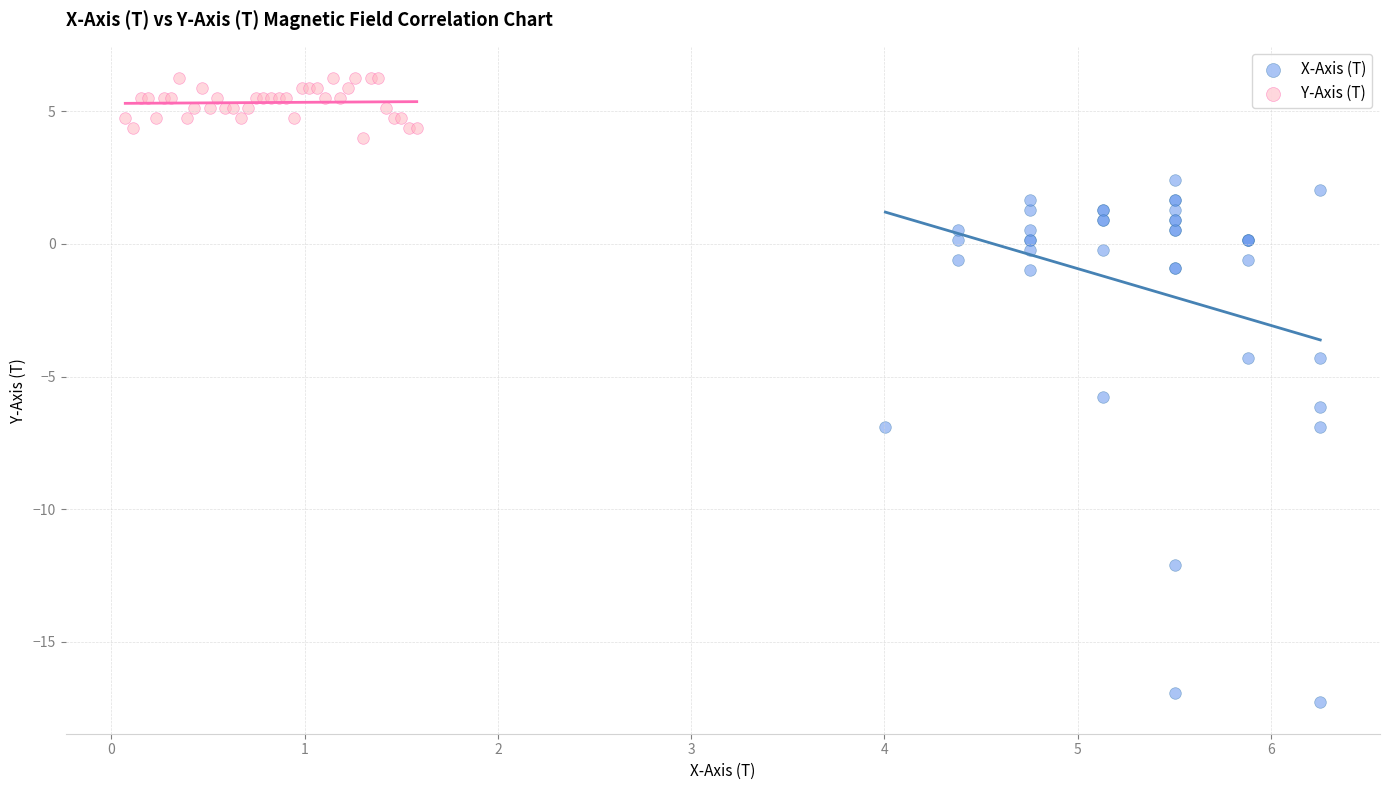

Which series has the largest Y range (max minus min)?

X-Axis (T)